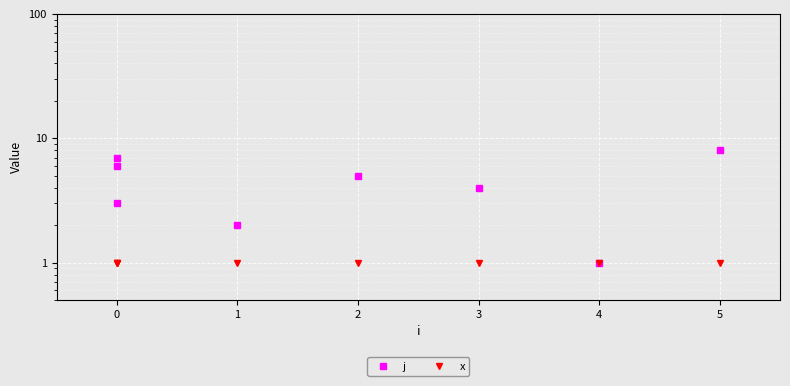

What is the maximum value shown in the chart?

8